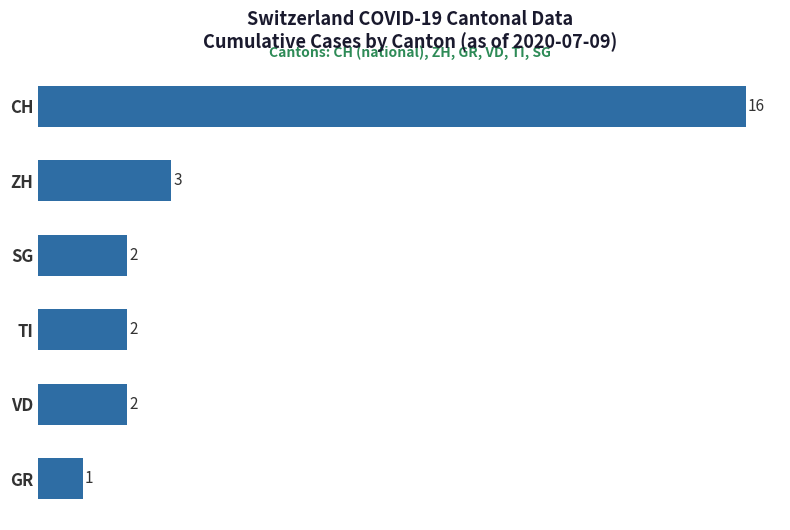

Are the bars grouped side by side (vs. stacked)?

No